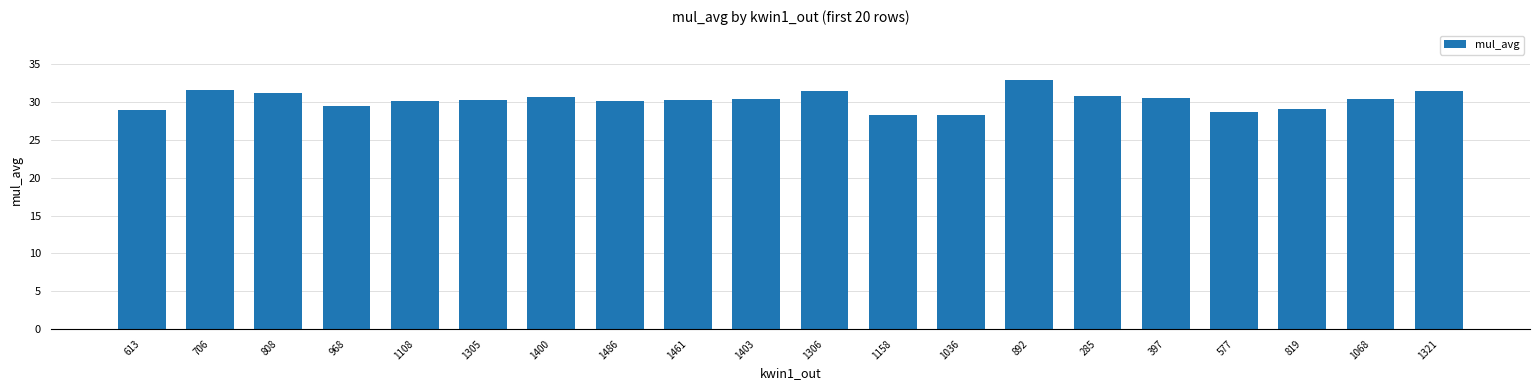

Read the value at 1321.

31.5